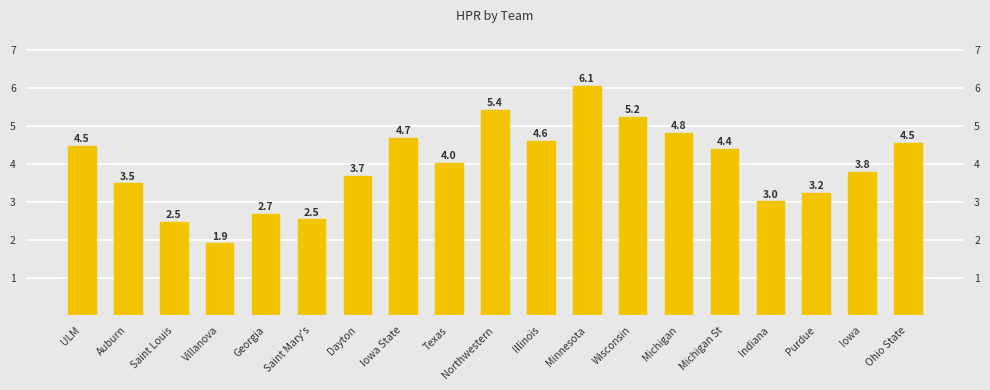

What is the value of the 5th bar from the left?

2.7